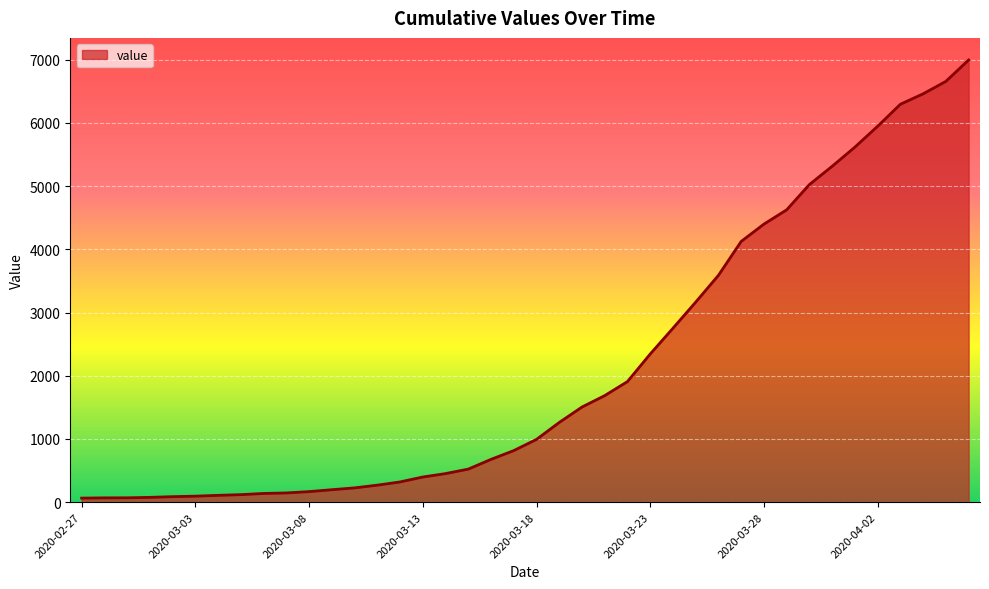

What is the difference between the maximum and minimum values?

6931